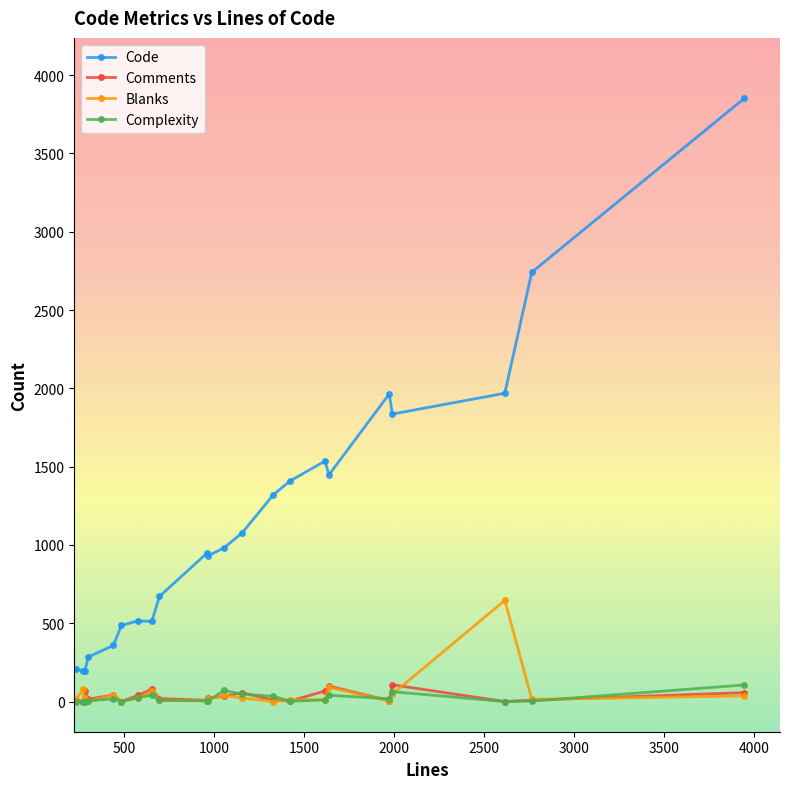

True or false: Comments has more than 0 points higher than both neighbors.

True